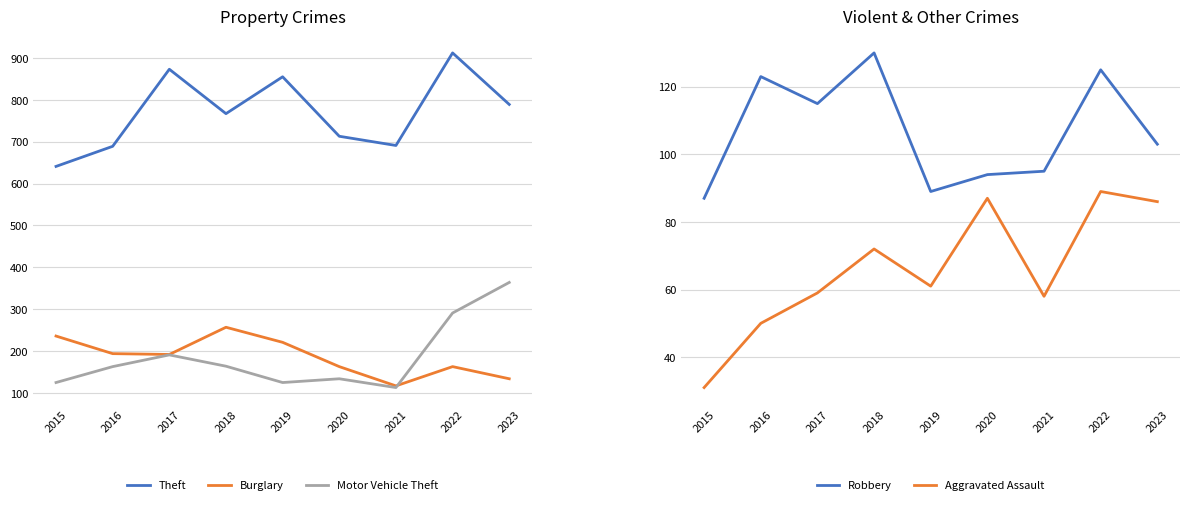

At which label is Motor Vehicle Theft closest to 238?

2017